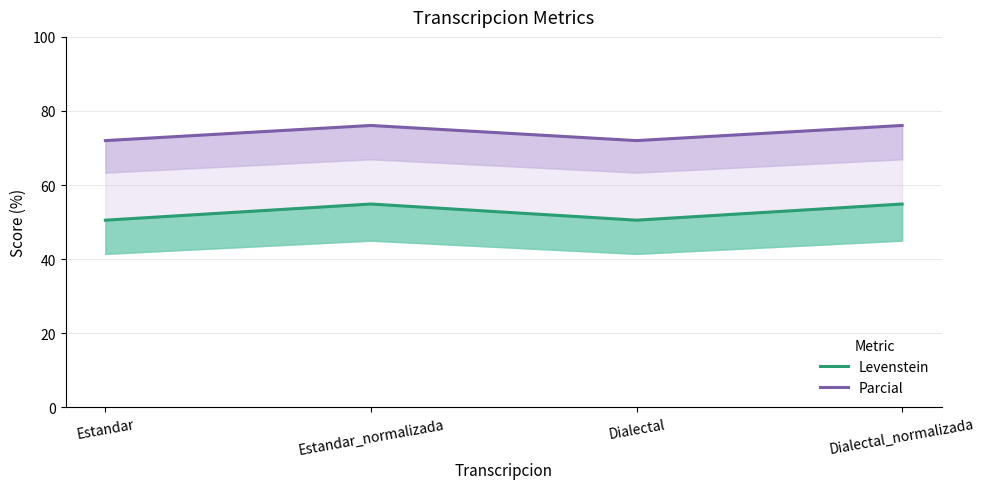

How many data points in Levenstein are above 54?

2